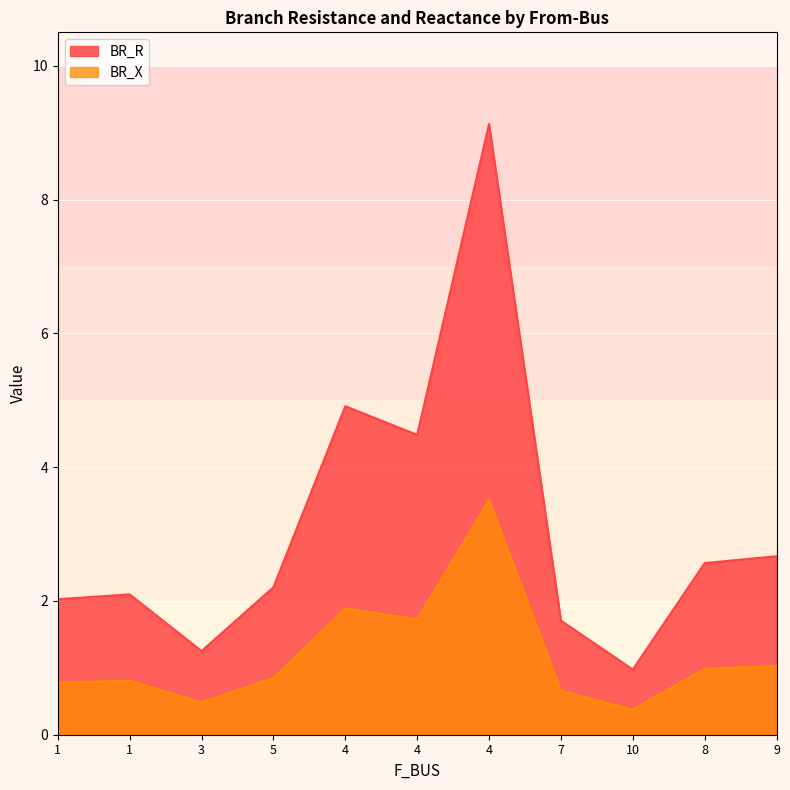

What is the difference between the highest and lowest values at 4?

3.0